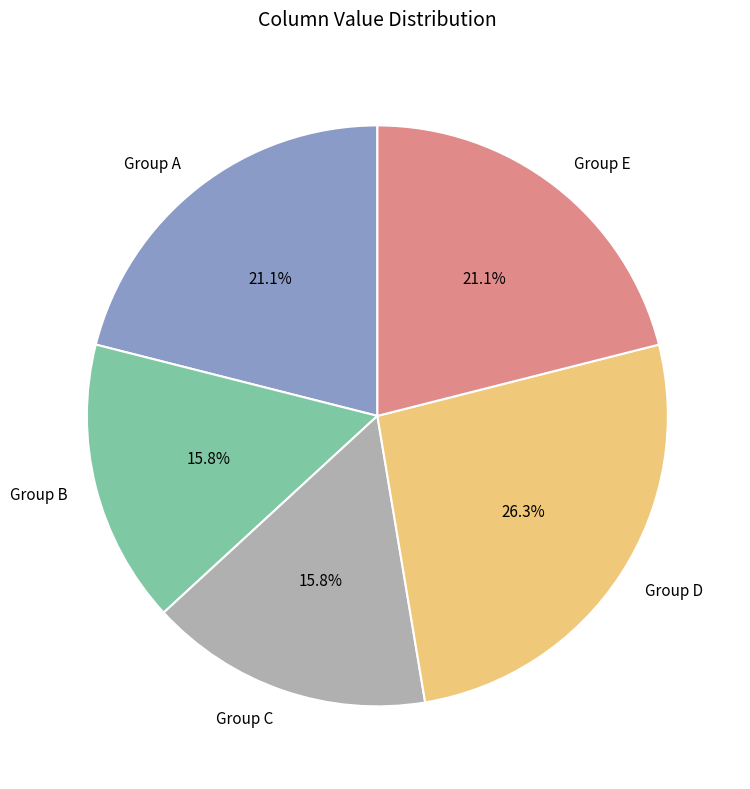

What is the ratio of the value at Group E to the value at Group C?

1.3